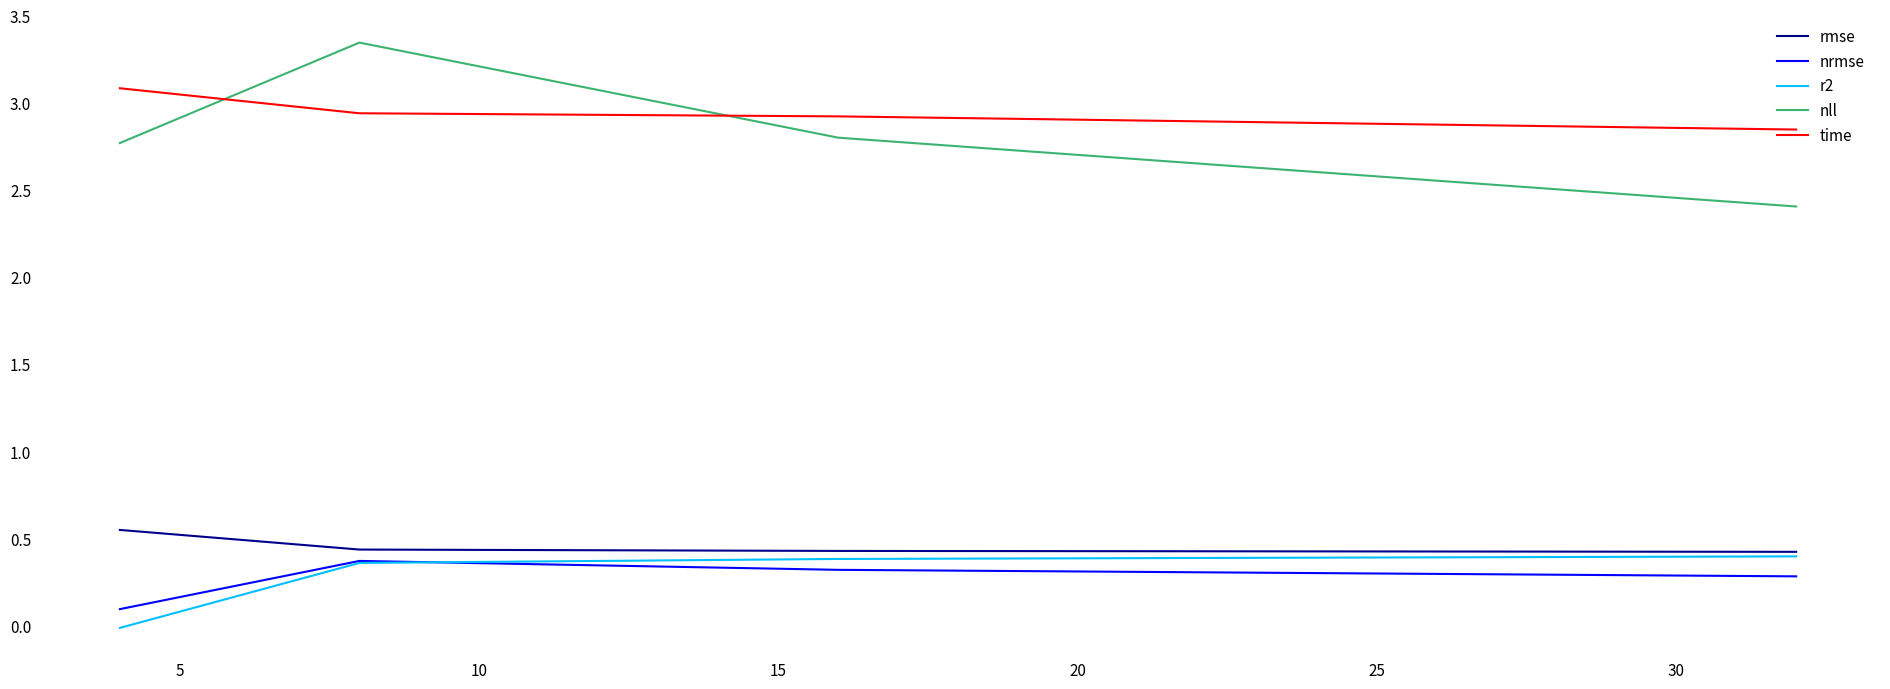

Which series ends up on top after the final intersection of r2 and nrmse?

r2